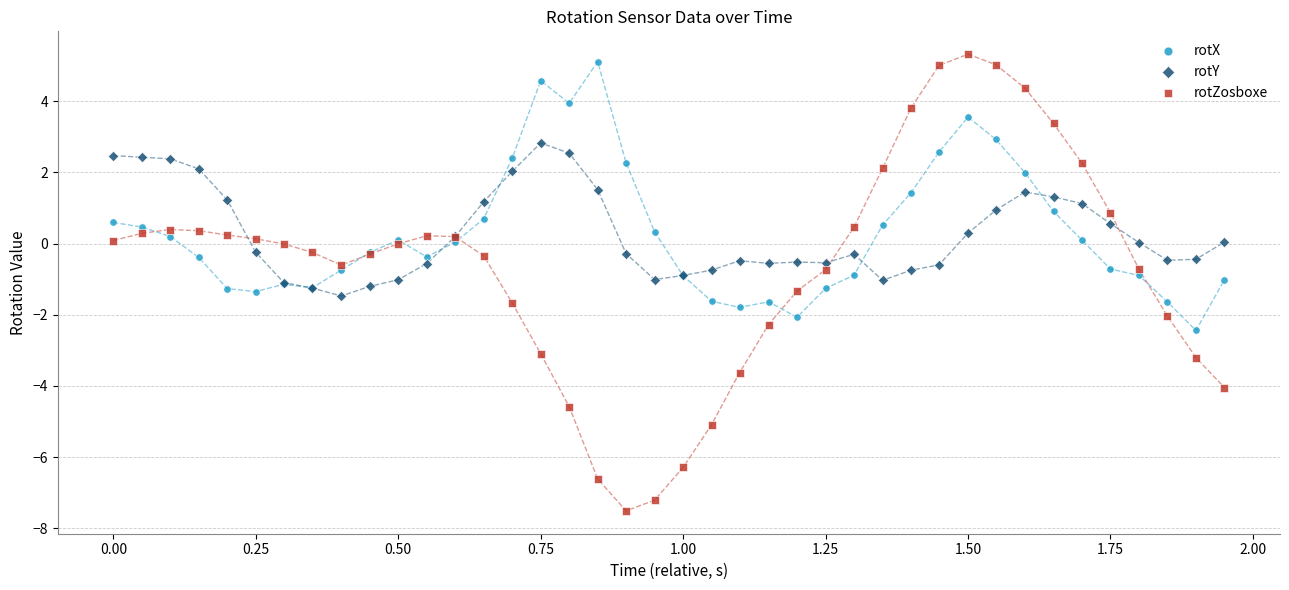

Which series has the widest spread of Y values?

rotZosboxe